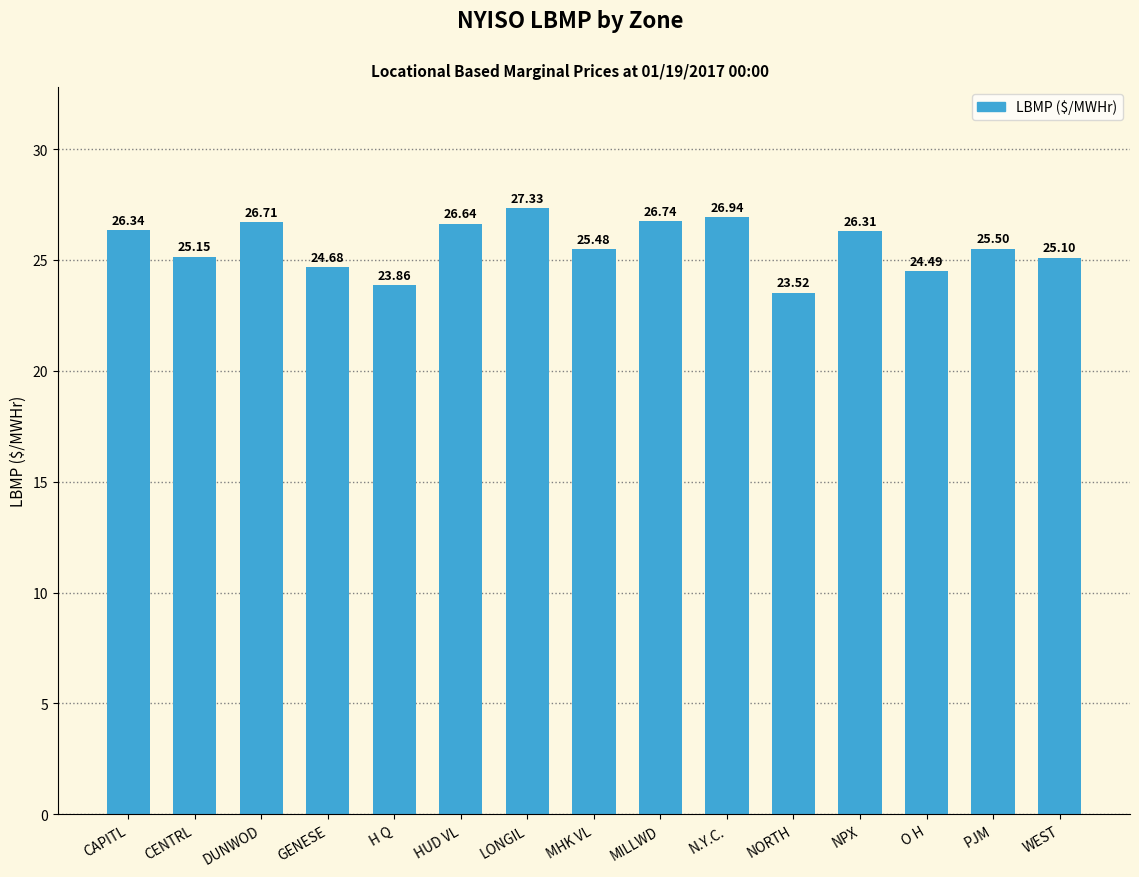

Does the chart contain any negative values?

No